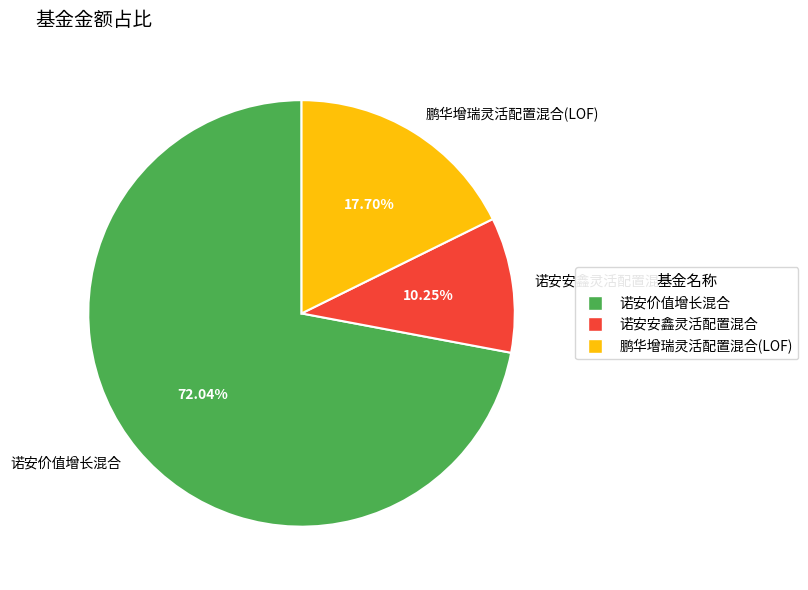

What is the ratio of the value at 诺安安鑫灵活配置混合 to the value at 诺安价值增长混合?

0.1